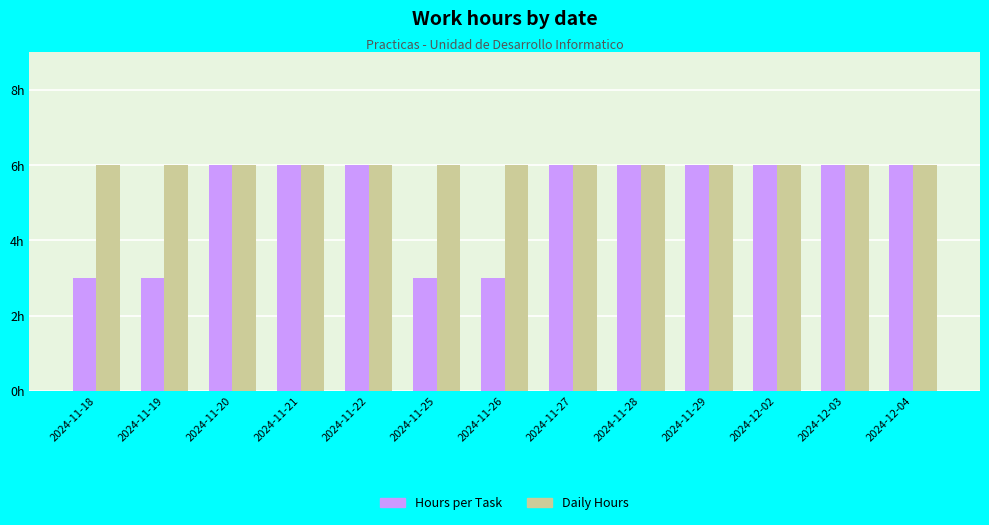

The Daily Hours series shows 1 at 2024-12-02. True or false?

False